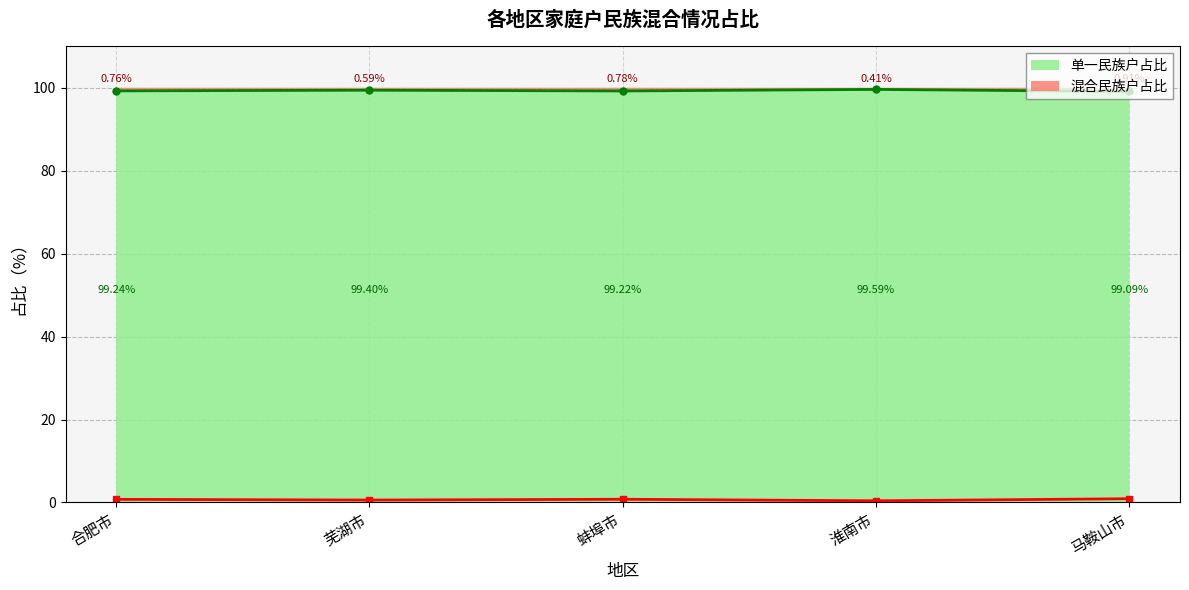

Which label corresponds to the smallest value in the chart?

淮南市